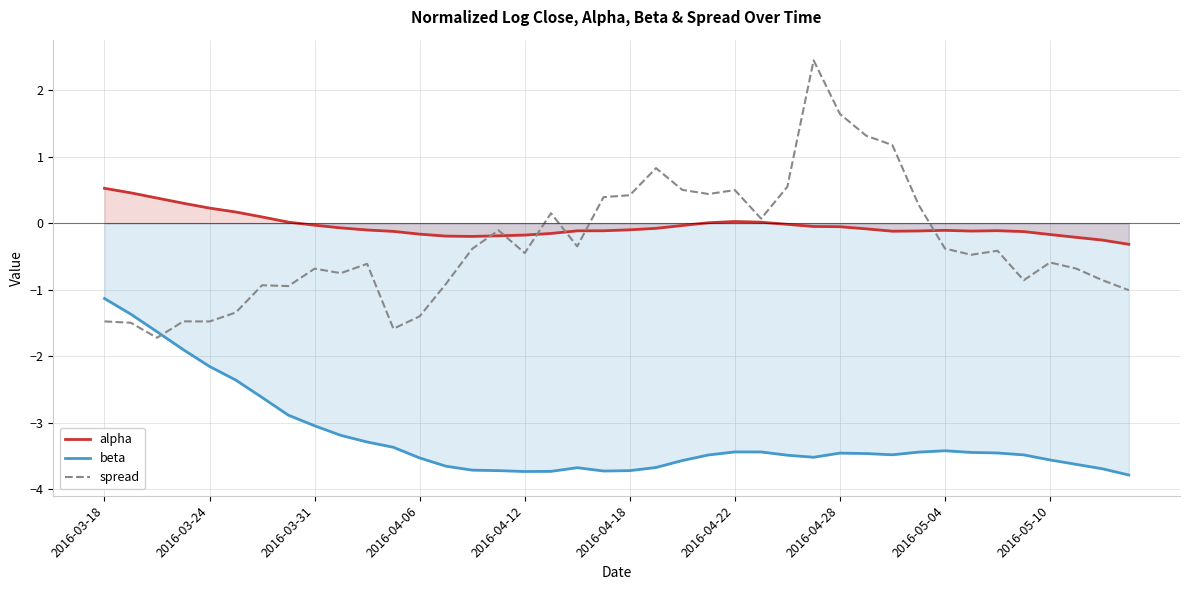

What is the value of the spread point at the 32nd from the left?

0.3